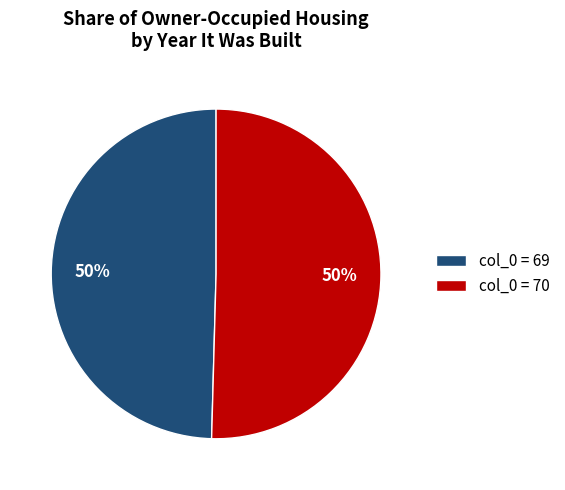

Approximately how many times larger is the value at col_0 = 70 compared to col_0 = 69?

1.0